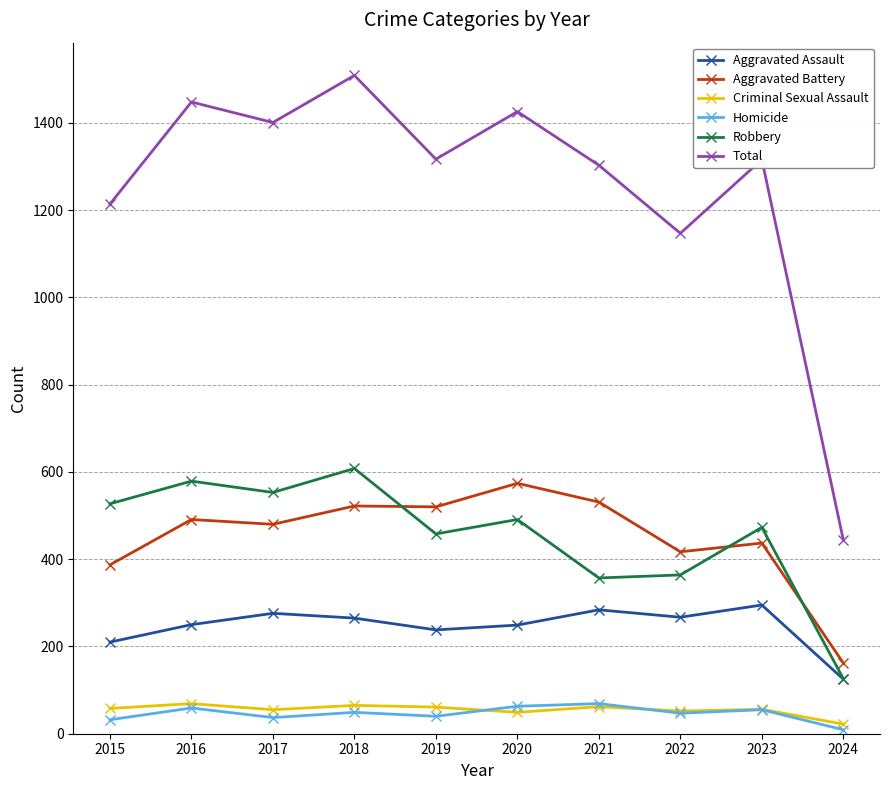

What is the minimum value for Aggravated Assault?

125